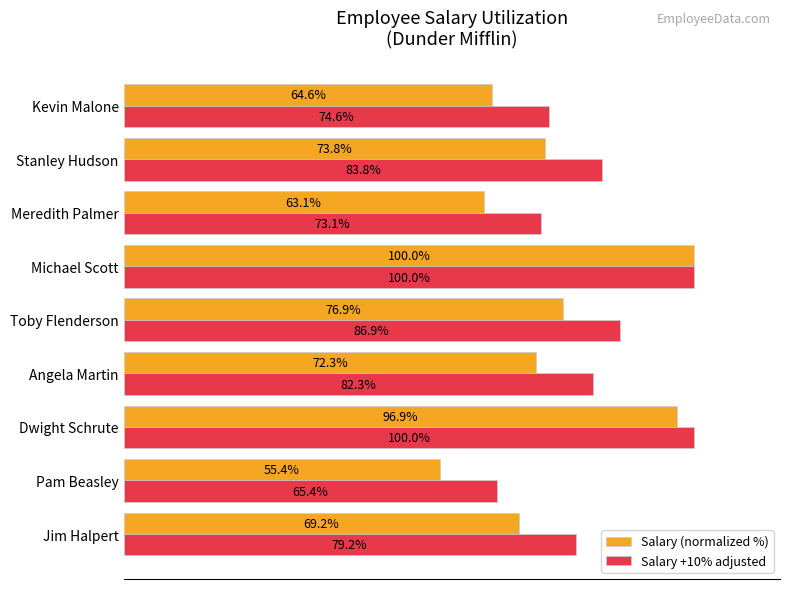

Which series has the largest total across all categories?

Salary +10% adjusted